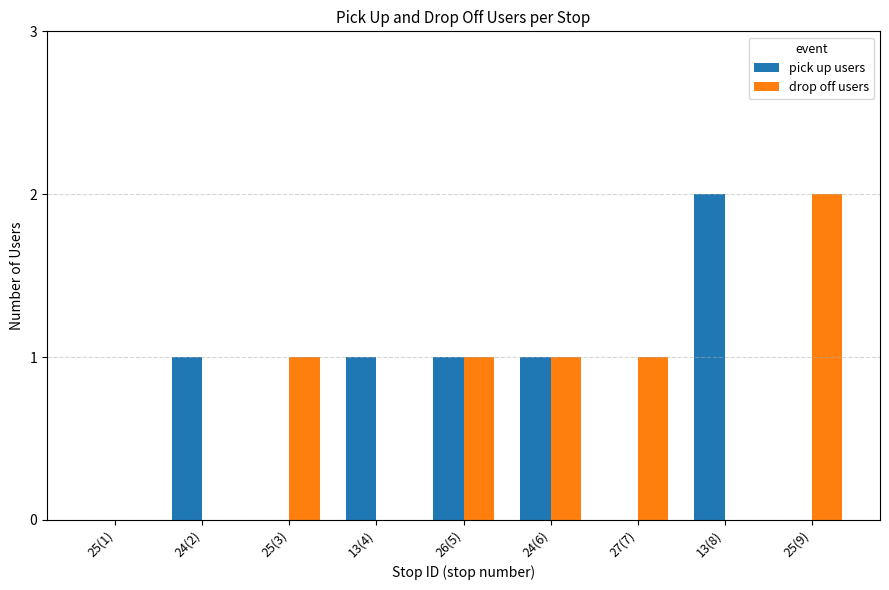

Between 13(4) and 26(5), which series saw the biggest shift?

drop off users